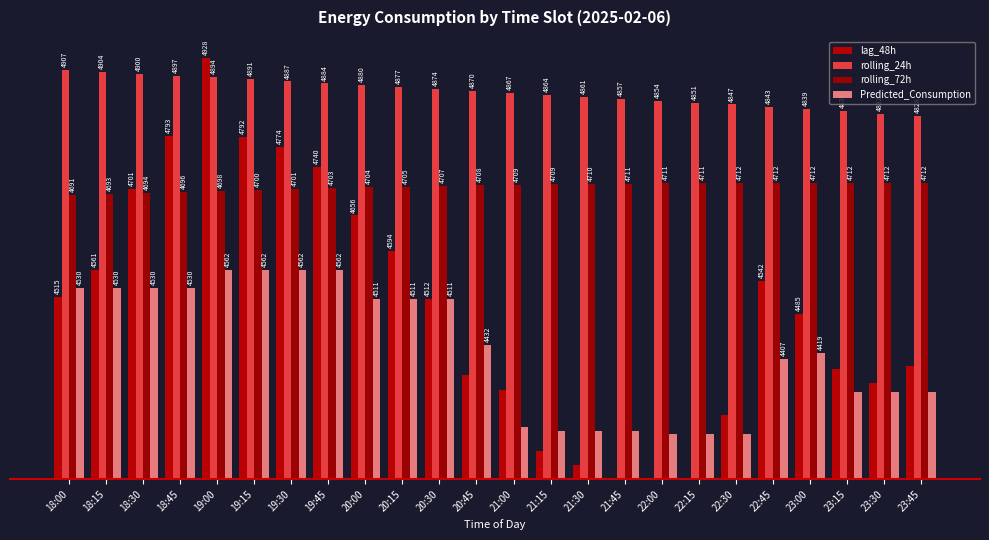

Does the chart contain stacked bars?

No